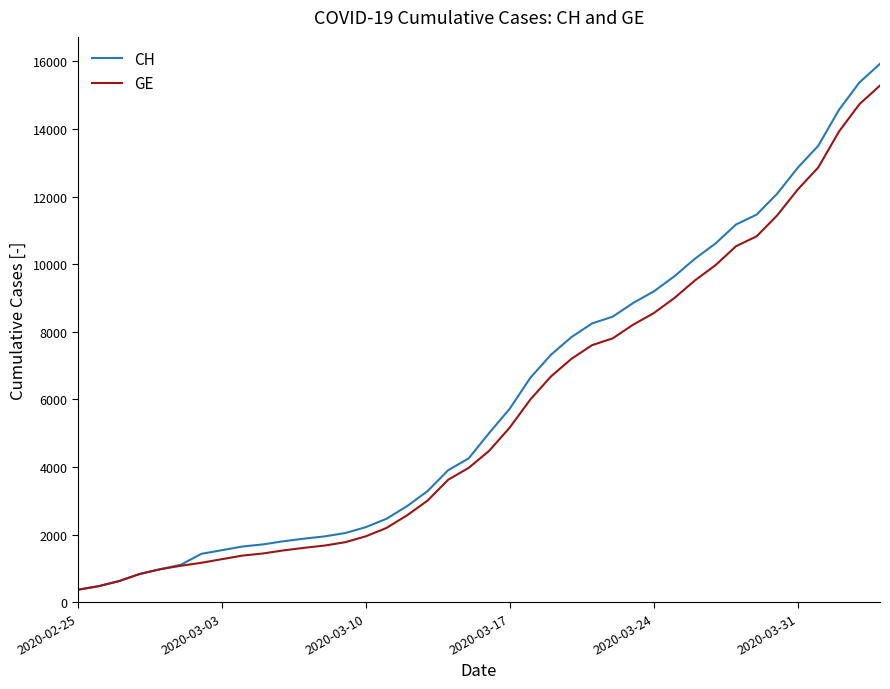

What is the maximum value for CH?

15926